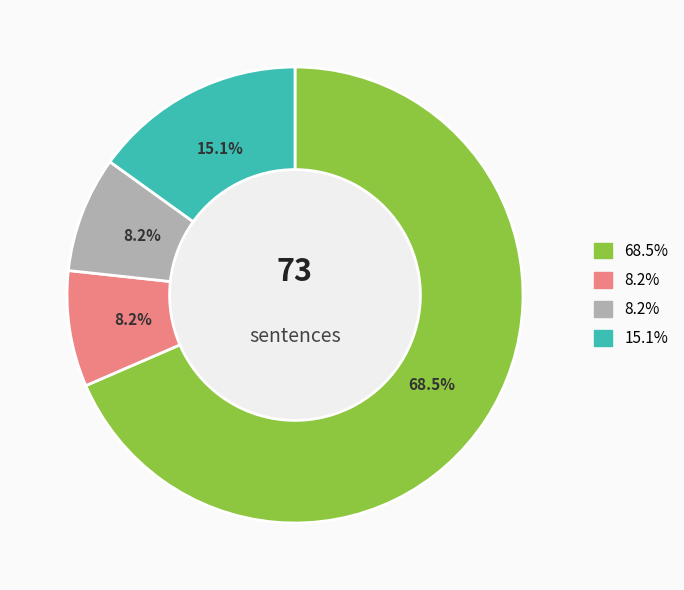

Does any single category account for the majority?

Yes